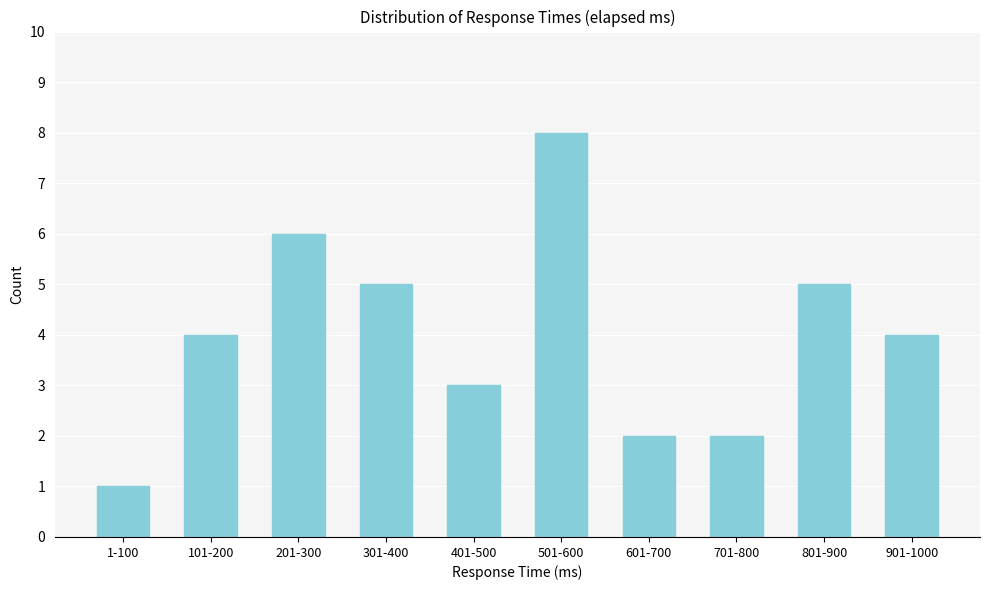

Reading right to left, list all the values displayed in this chart.

4	5	2	2	8	3	5	6	4	1